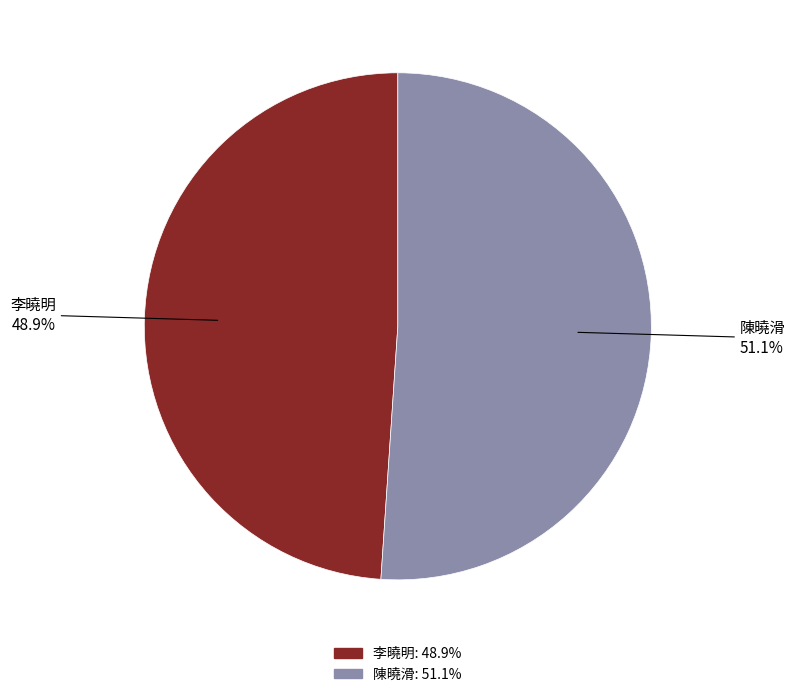

Count the number of slices in the pie.

2